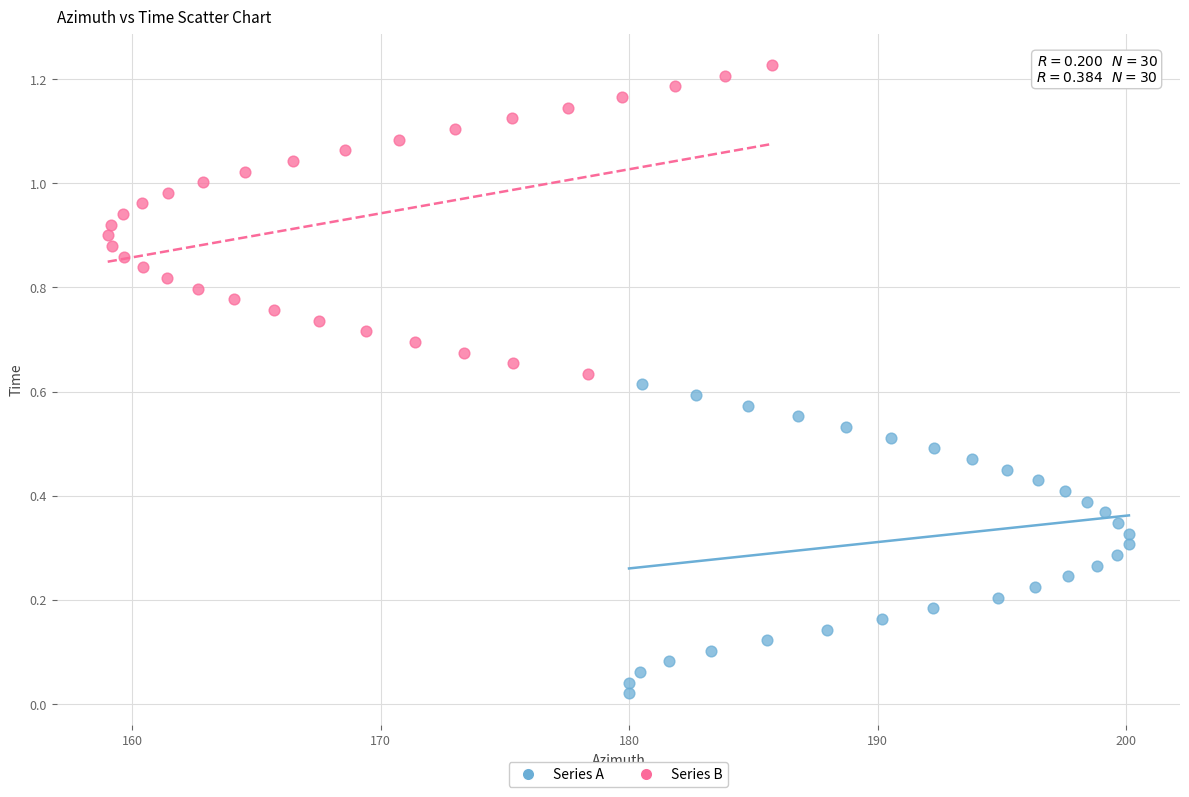

Which series contains the highest Y value?

Series B